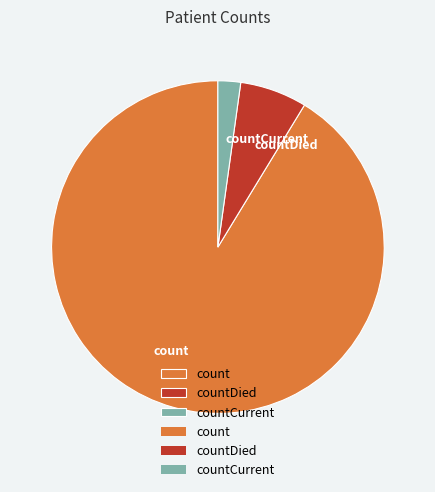

Combined, do countCurrent and count account for over 50%?

Yes